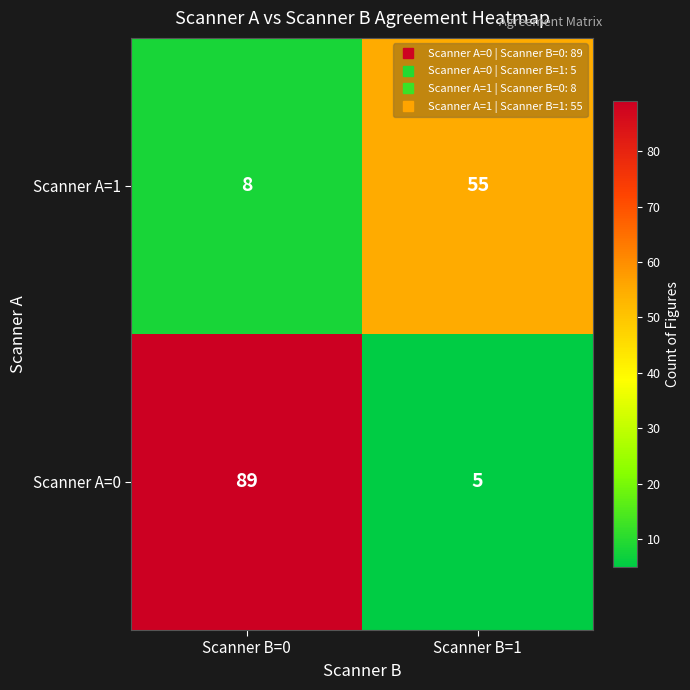

What is the approximate value of Scanner A=0 at Scanner B=0, to the nearest 10?

90